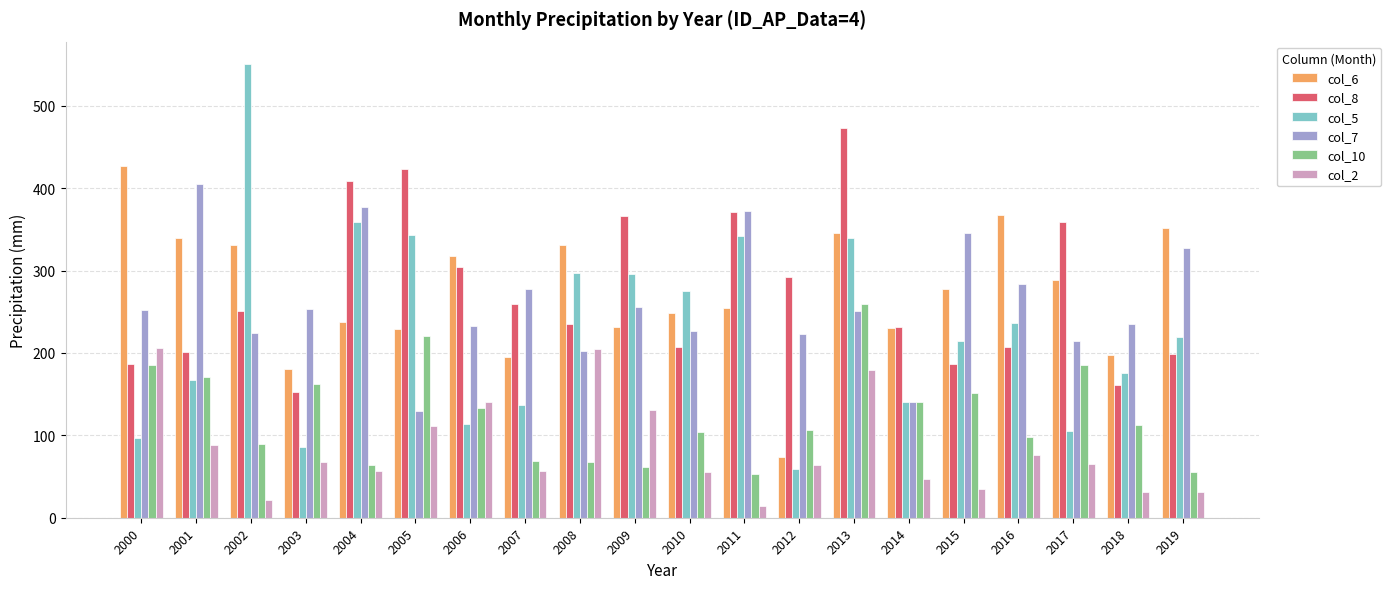

What is the smallest value displayed?

13.7